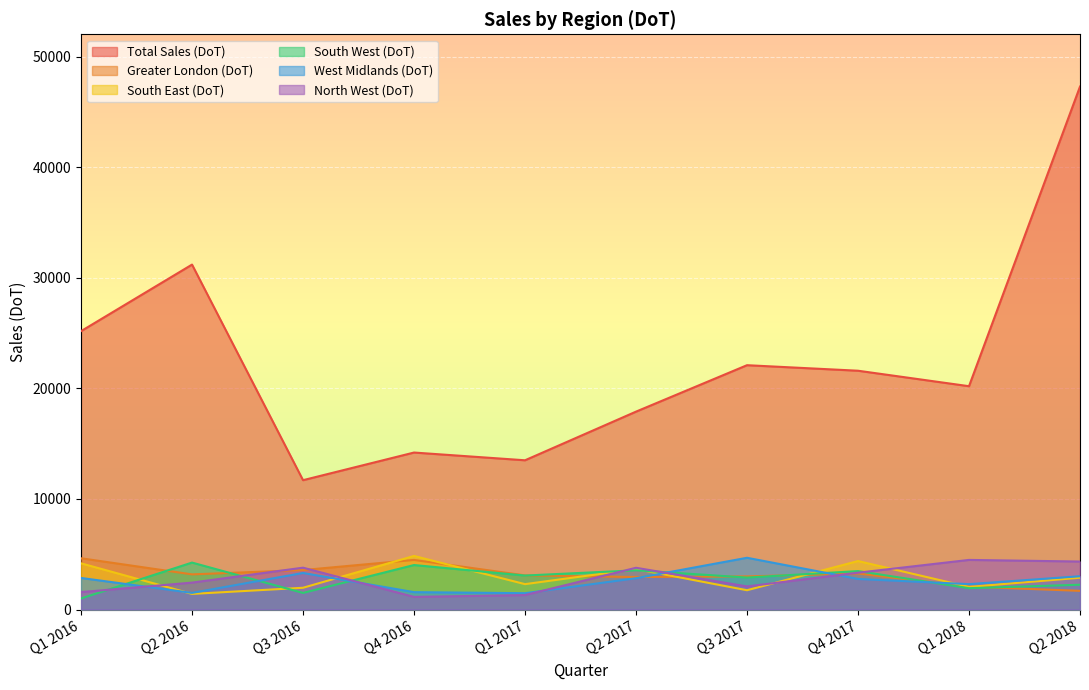

What is the total value across all series at Q4 2017?

38825